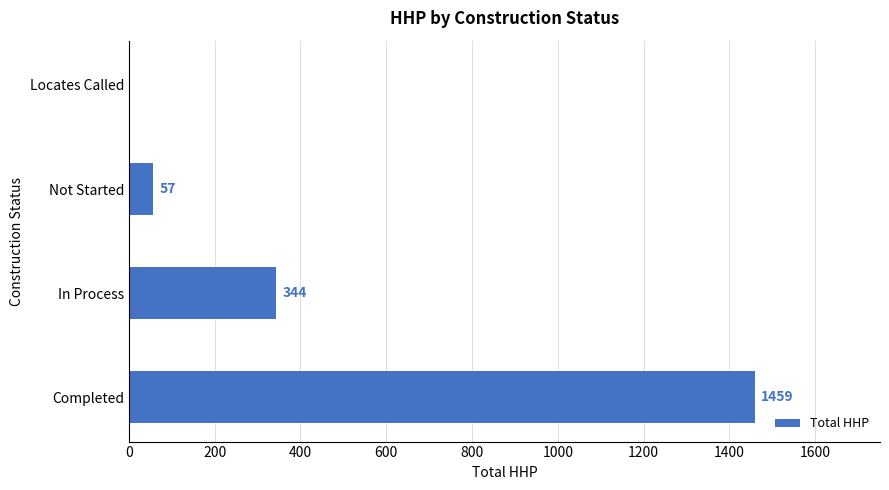

What is the sum of all values?

1860